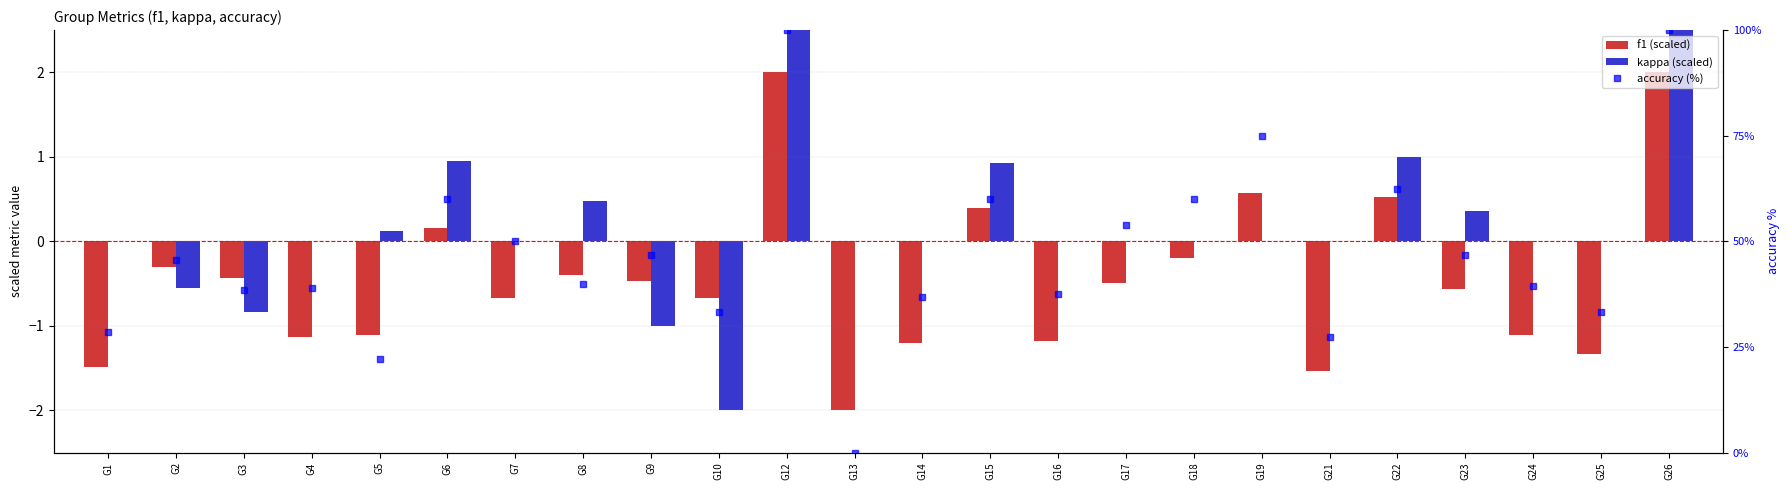

Read the f1 (scaled) value at G16.

-1.2